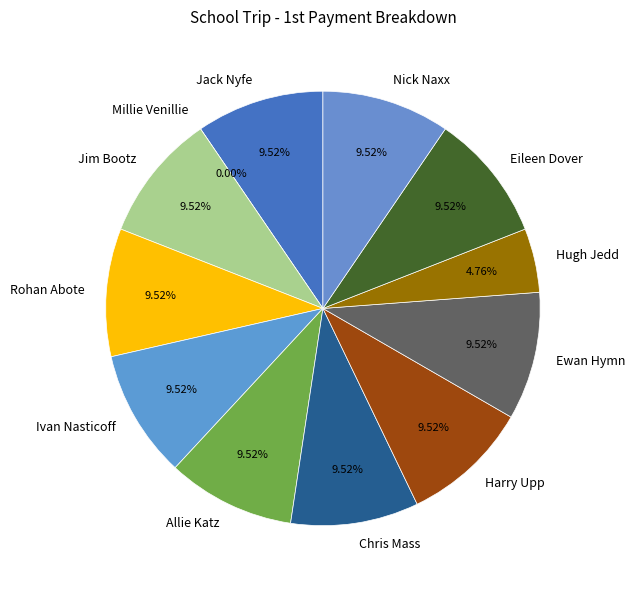

Count the number of slices in the pie.

12